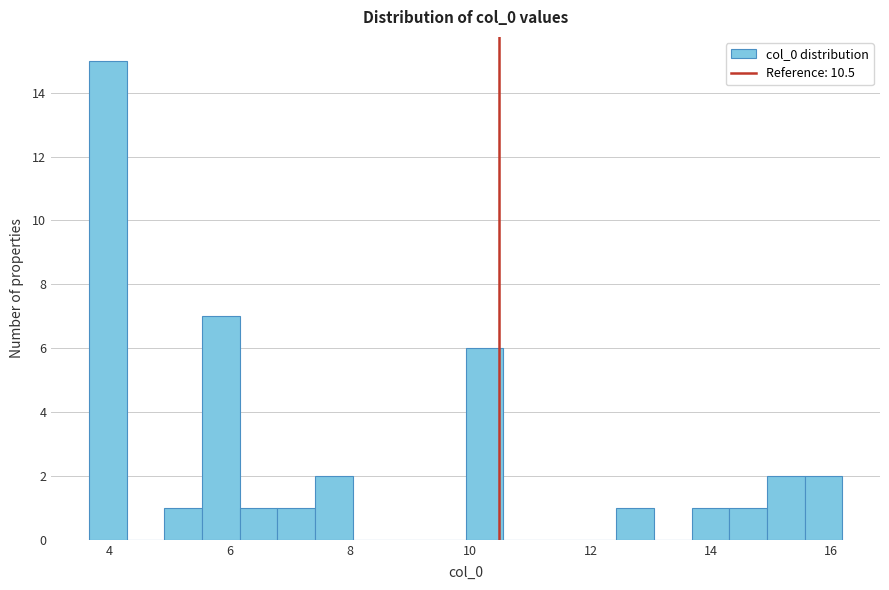

Read against the x-axis, roughly where is the centre of the tallest bar?

4.0